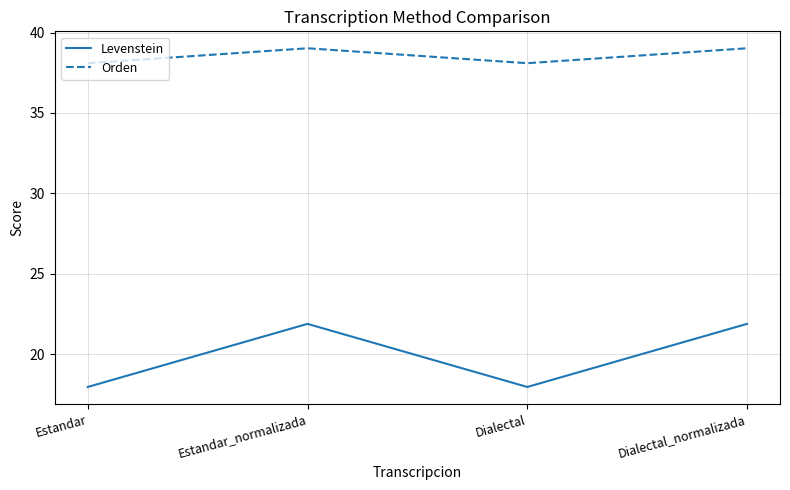

What is the sum of the Levenstein values at Dialectal_normalizada and Dialectal?

39.8